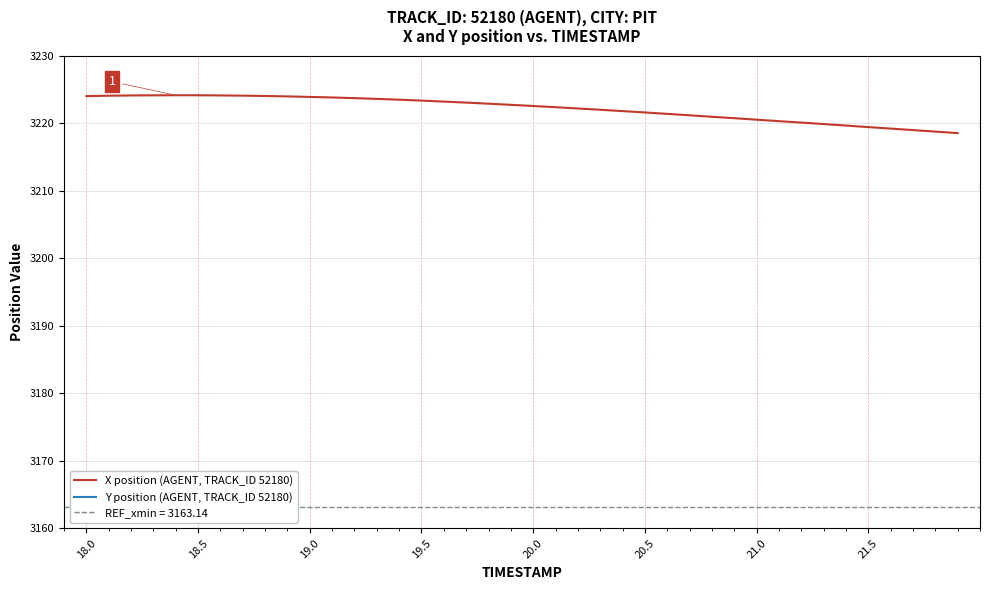

What is the difference between the maximum and minimum values in the X position (AGENT, TRACK_ID 52180) series?

5.6